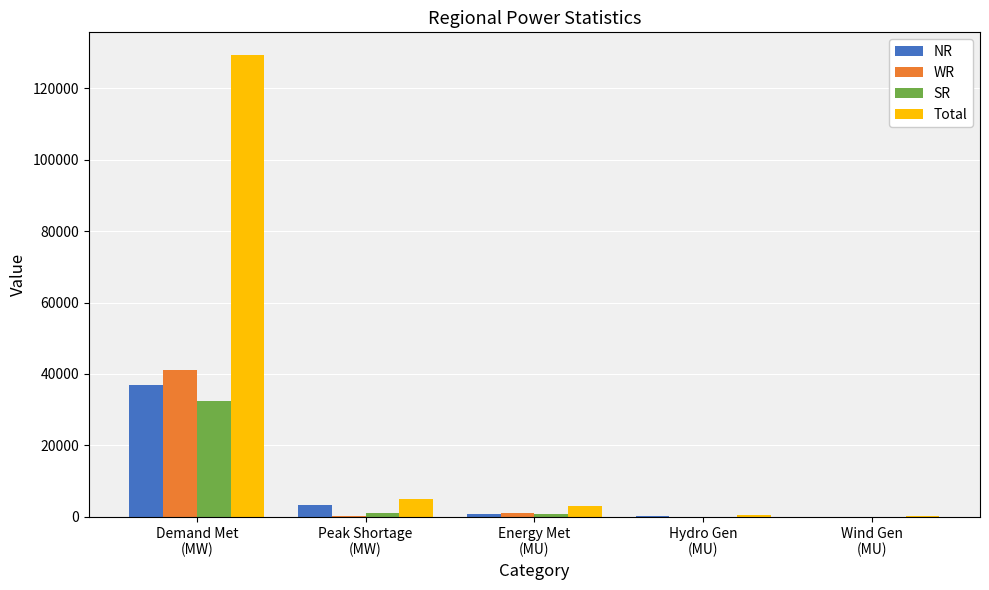

What is the sum of all WR values?

42485